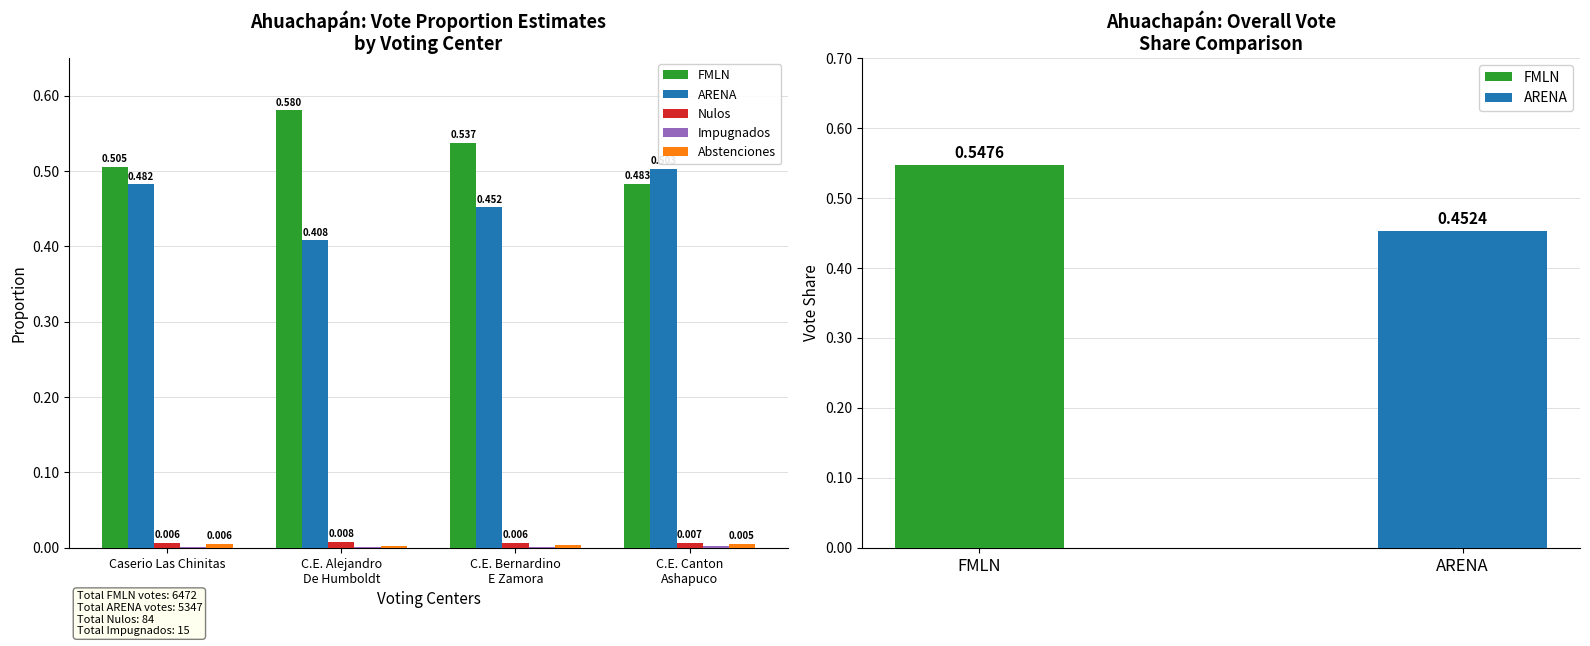

What is the spread (max minus min) of values at C.E. Alejandro
De Humboldt?

0.6